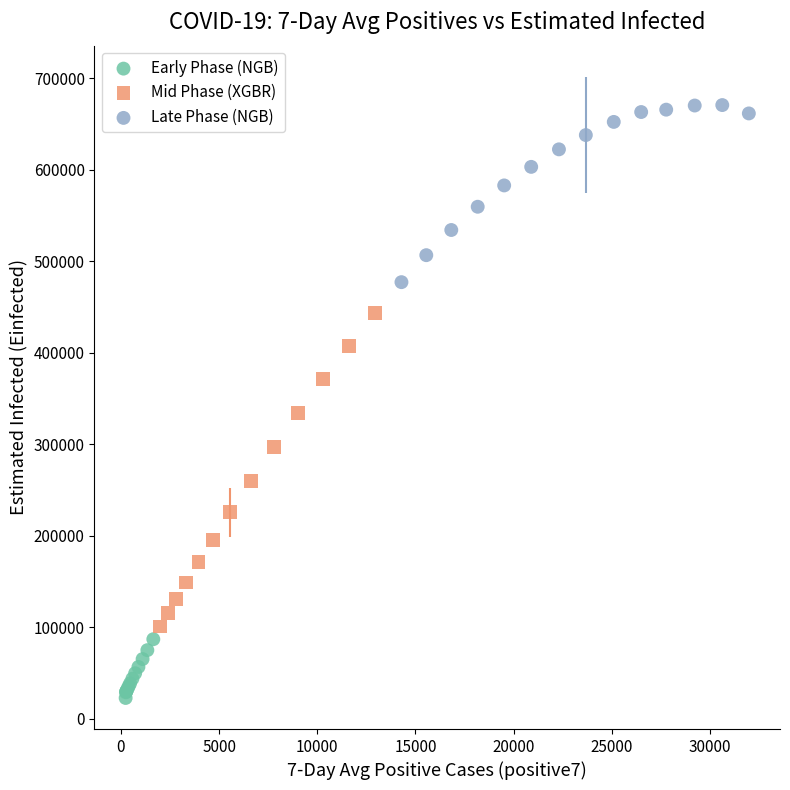

Which series has the widest spread of Y values?

Mid Phase (XGBR)